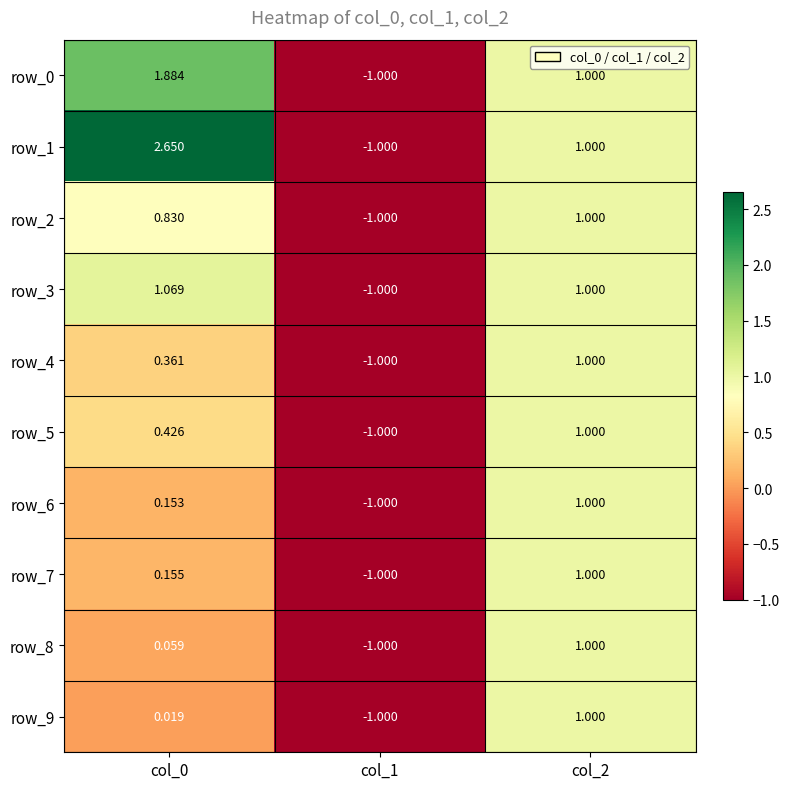

How many distinct data groups are displayed?

10